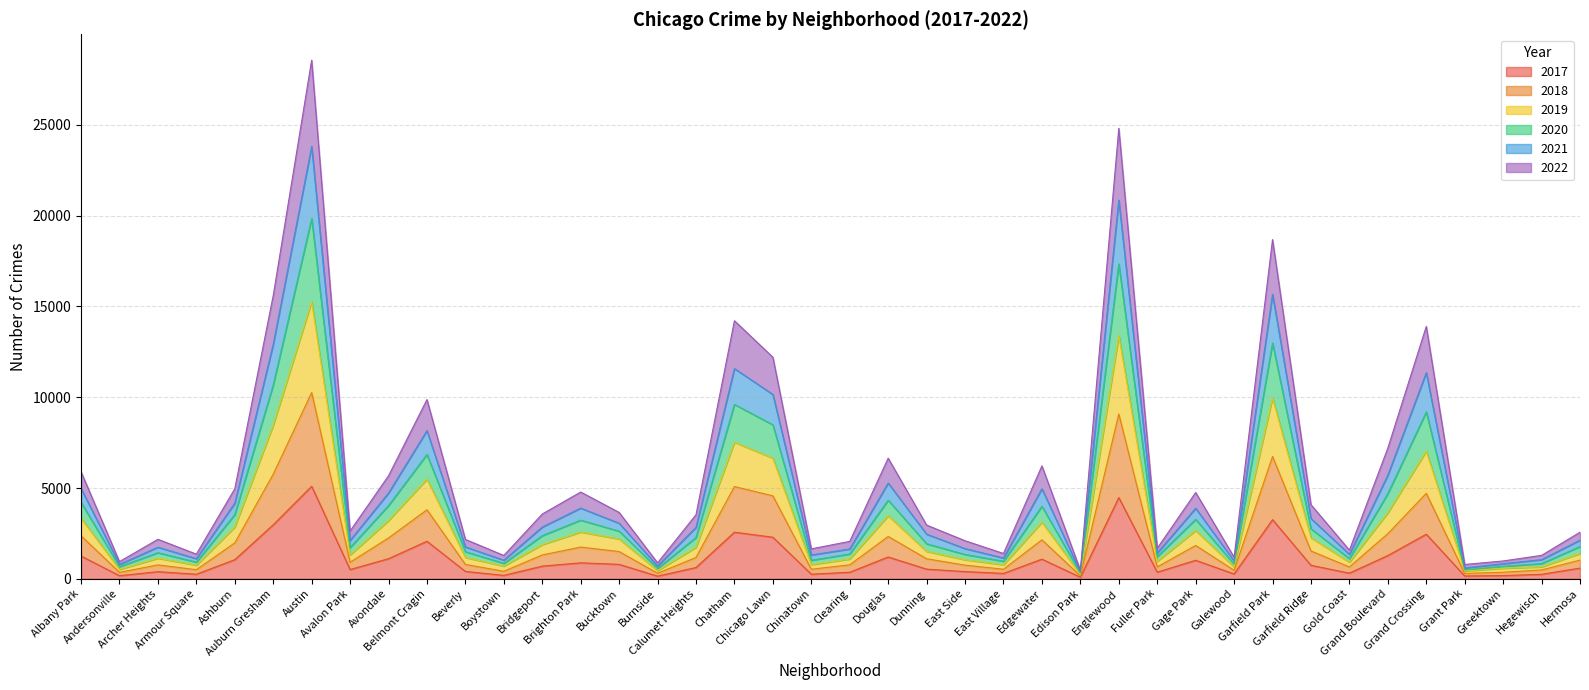

Does the chart have visible grid lines?

Yes